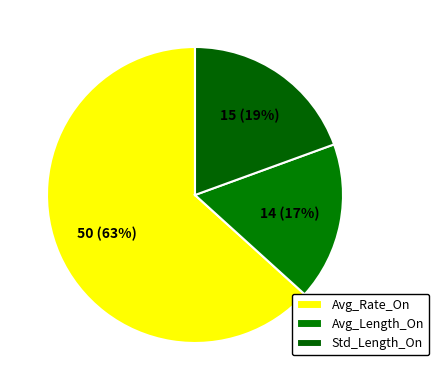

The Std_Length_On slice represents 19% of the pie. True or false?

True